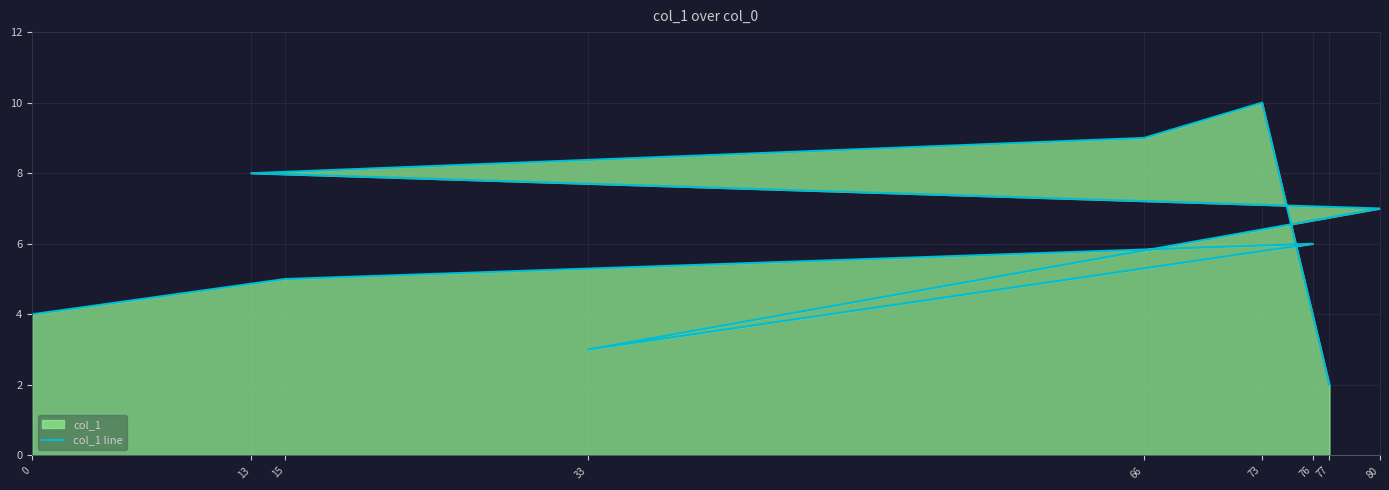

How many values exceed 6?

4